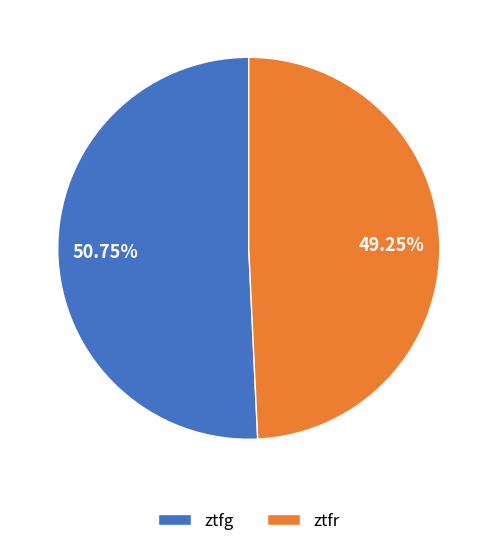

Does any single category account for the majority?

Yes